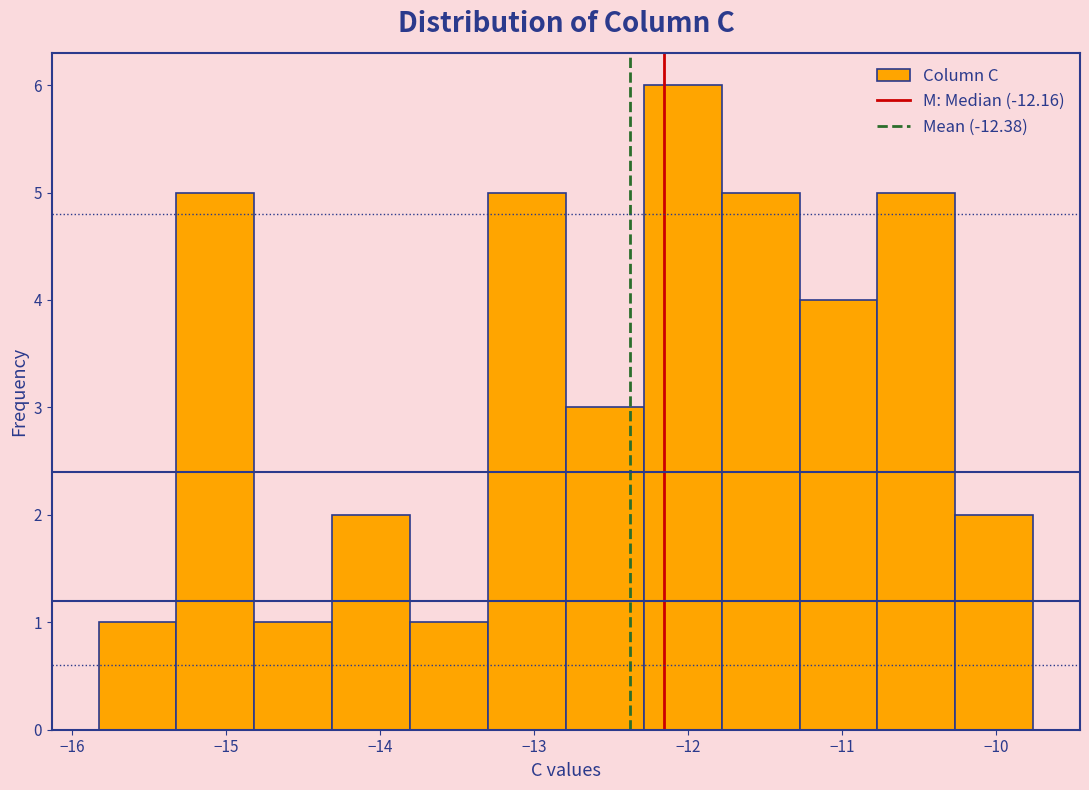

Reading left to right, list every bar in this chart as the range it spans on the x-axis followed by its height. Neither the bar edges nor the heights are printed on the chart, so give them approximately, as read against the axes.

-15.8 to -15.3: 1
-15.3 to -14.8: 5
-14.8 to -14.3: 1
-14.3 to -13.8: 2
-13.8 to -13.3: 1
-13.3 to -12.8: 5
-12.8 to -12.3: 3
-12.3 to -11.8: 6
-11.8 to -11.3: 5
-11.3 to -10.8: 4
-10.8 to -10.3: 5
-10.3 to -9.8: 2